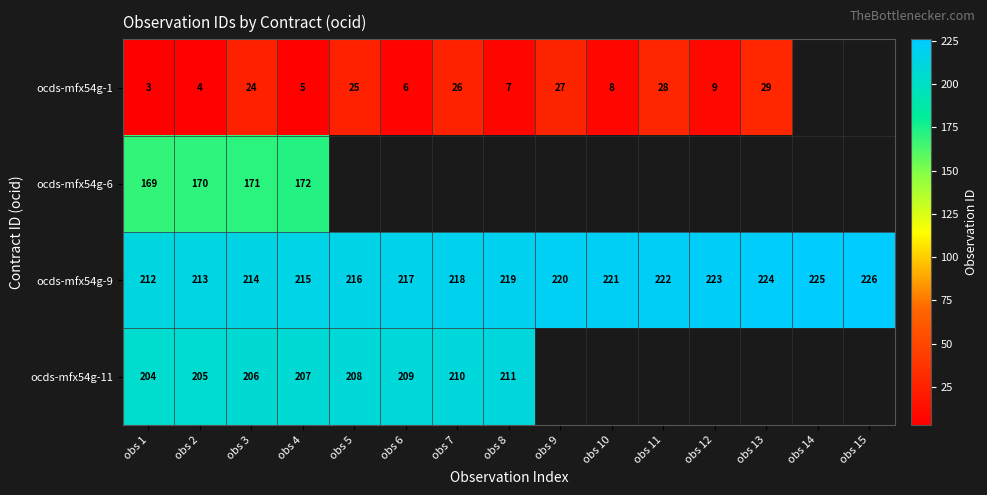

At how many categories does at least one series exceed 69?

15